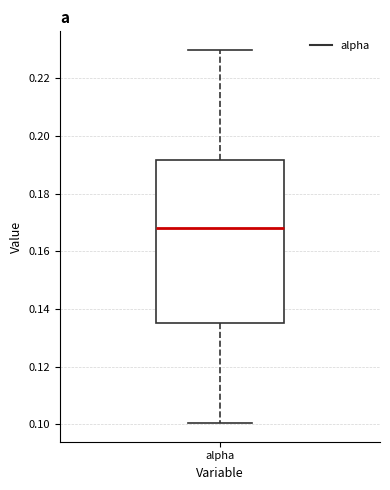

Where does the upper whisker of the box for alpha end on the y-axis? The values are not printed on the chart, so give them approximately, as read against the axis.

0.230